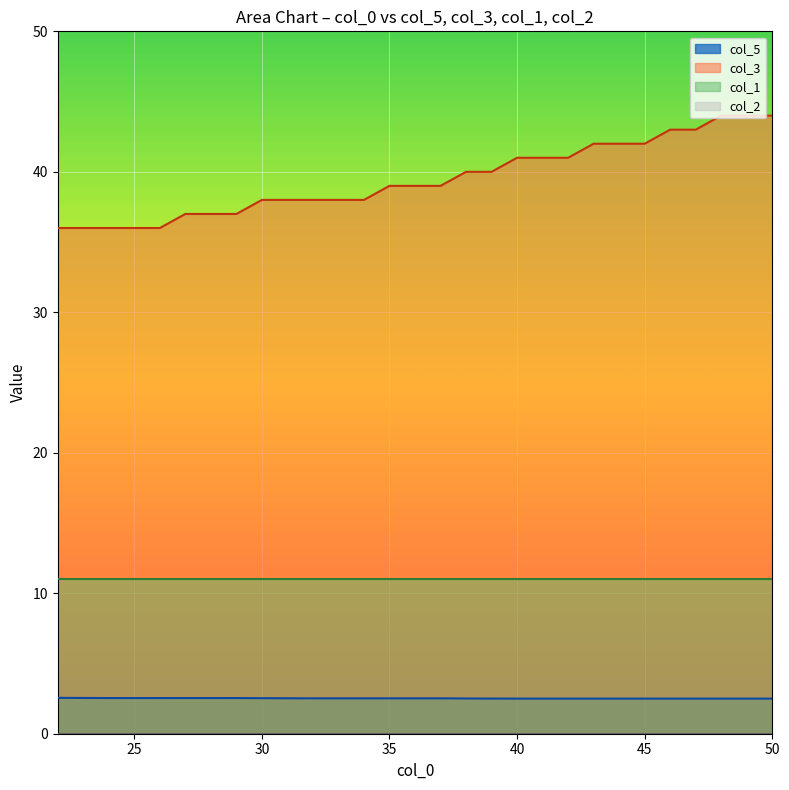

Which series has the largest range (max minus min)?

col_3